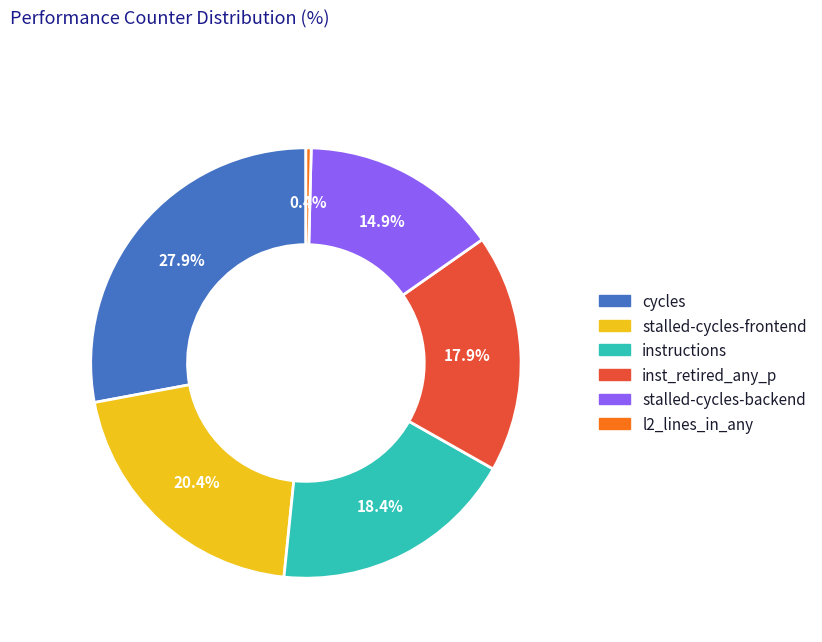

To the nearest percent, what is the average slice percentage?

17%